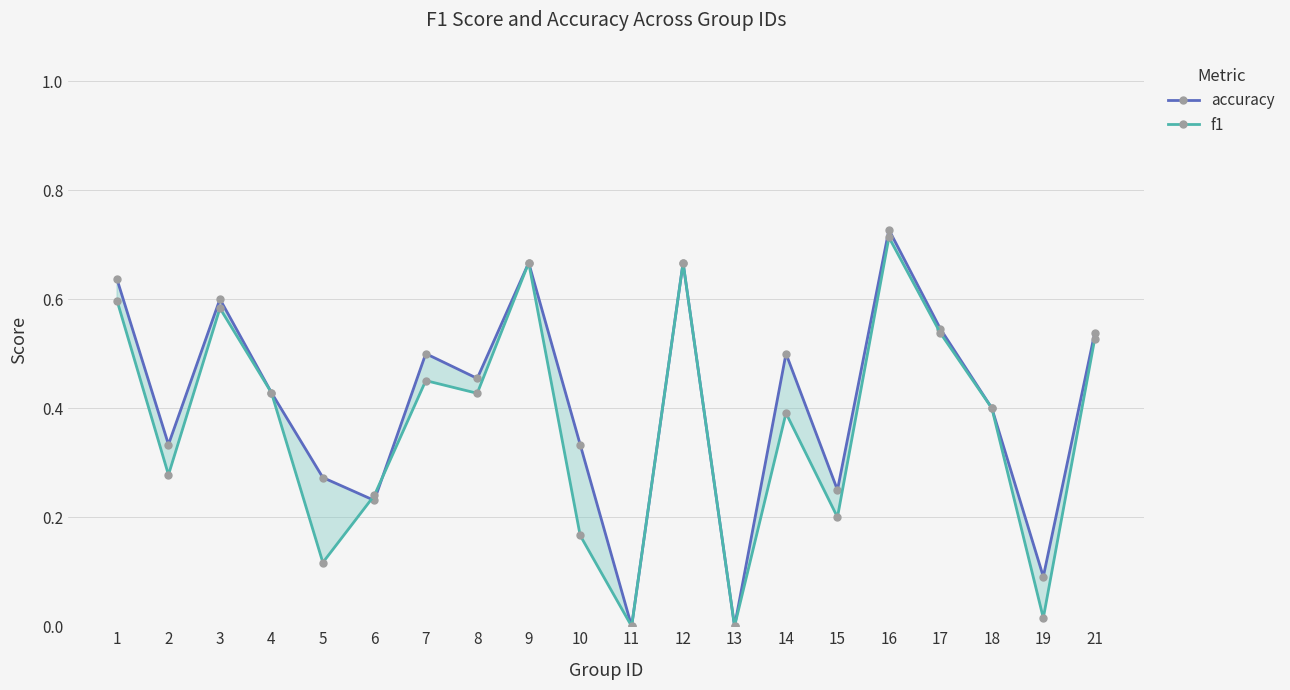

Which category has the lowest value in the accuracy series?

11